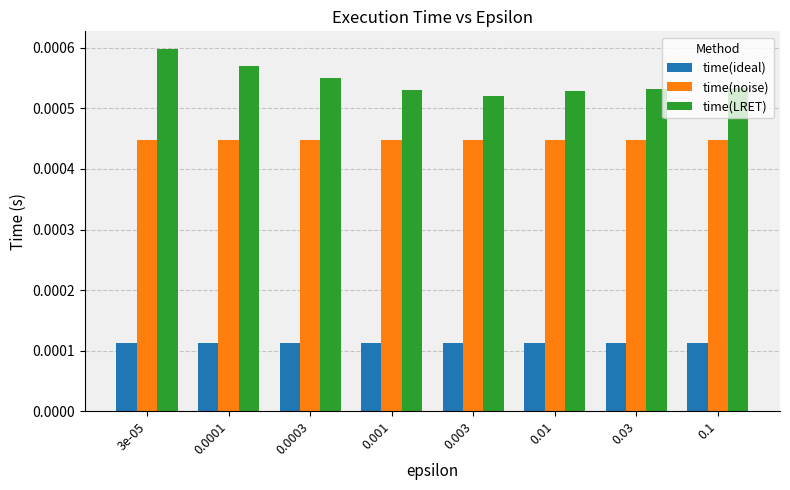

List the series in order of their peak value, lowest first.

time(ideal), time(noise), time(LRET)